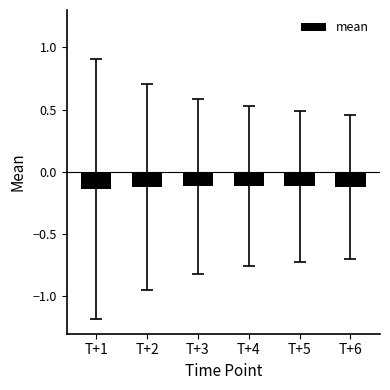

What is the sum of all values?

-0.7